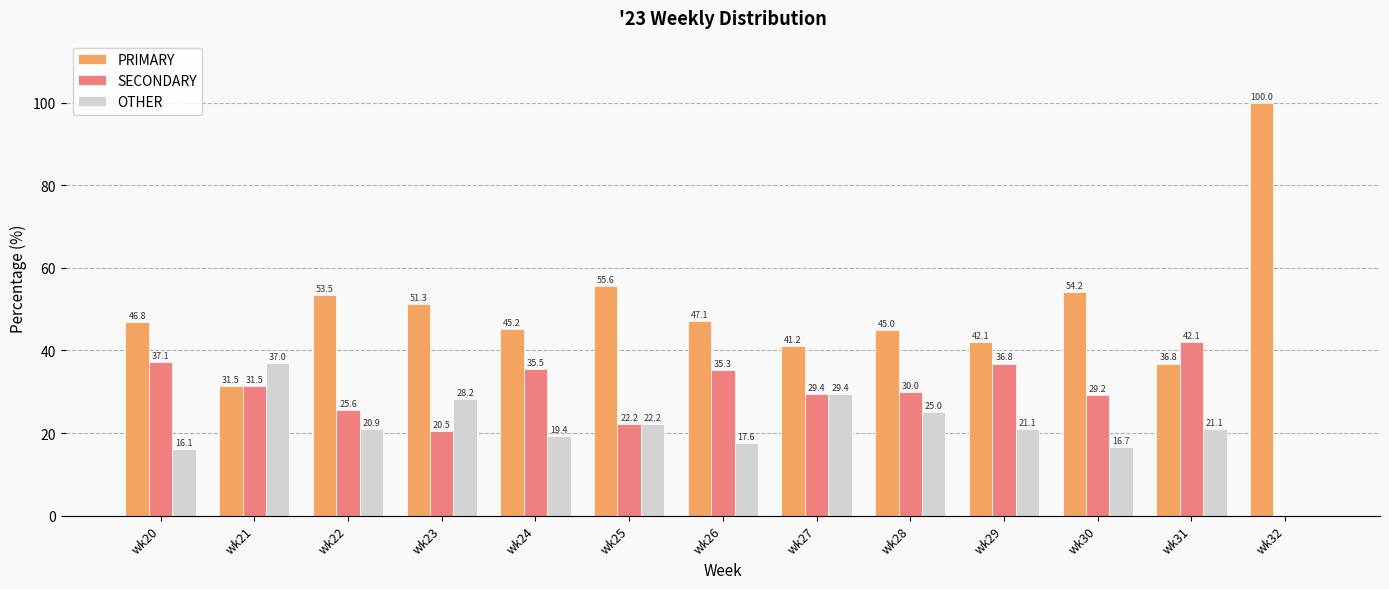

Reading left to right, list all the values displayed in this chart.

PRIMARY: 46.8	31.5	53.5	51.3	45.2	55.6	47.1	41.2	45.0	42.1	54.2	36.8	100.0
SECONDARY: 37.1	31.5	25.6	20.5	35.5	22.2	35.3	29.4	30.0	36.8	29.2	42.1	0.0
OTHER: 16.1	37.0	20.9	28.2	19.4	22.2	17.6	29.4	25.0	21.1	16.7	21.1	0.0